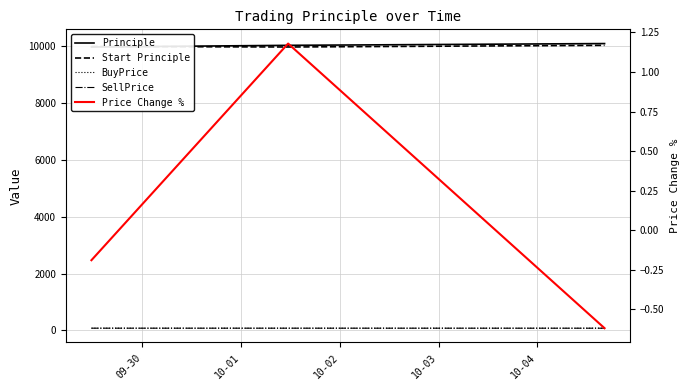

The Start Principle series shows 17489.4 at 10-01. True or false?

False